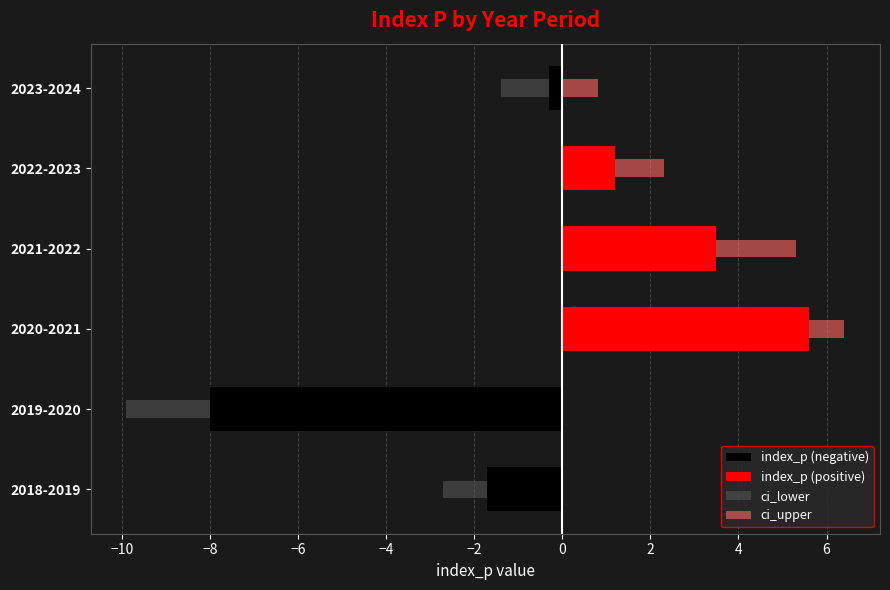

The value of ci_lower at 2019-2020 is -9.9. True or false?

True